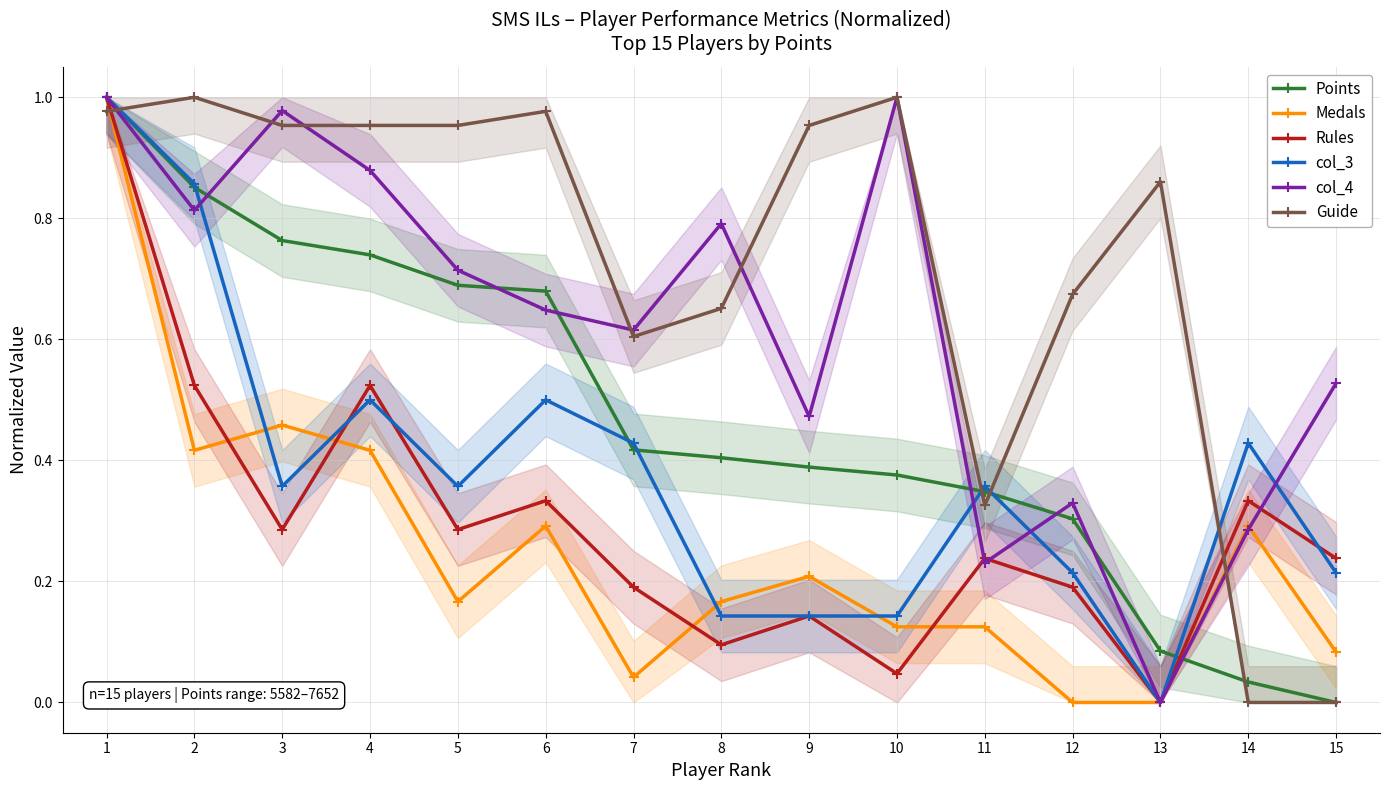

How many lines are shown in the chart?

6